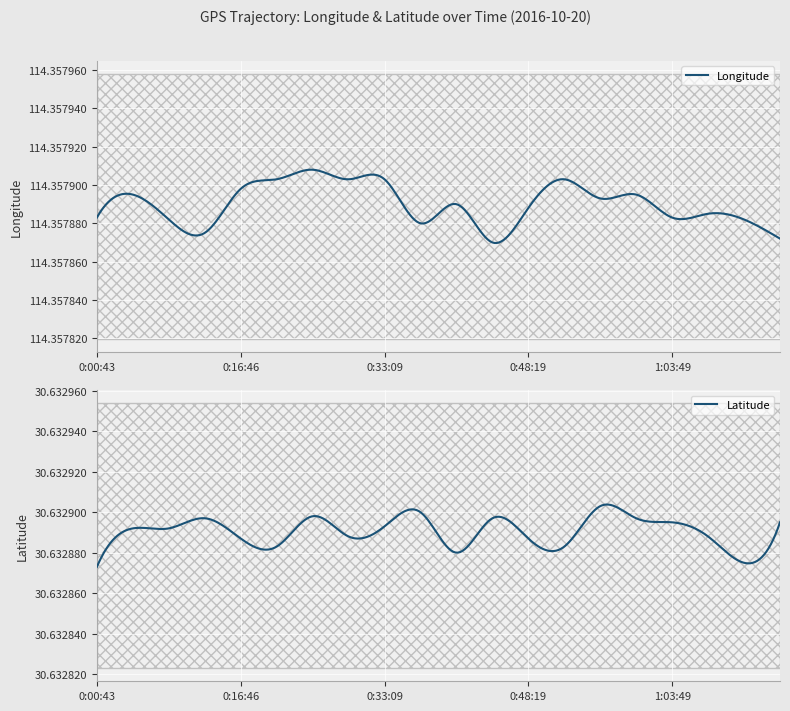

Where is Latitude nearest to the value 30?

0:00:43